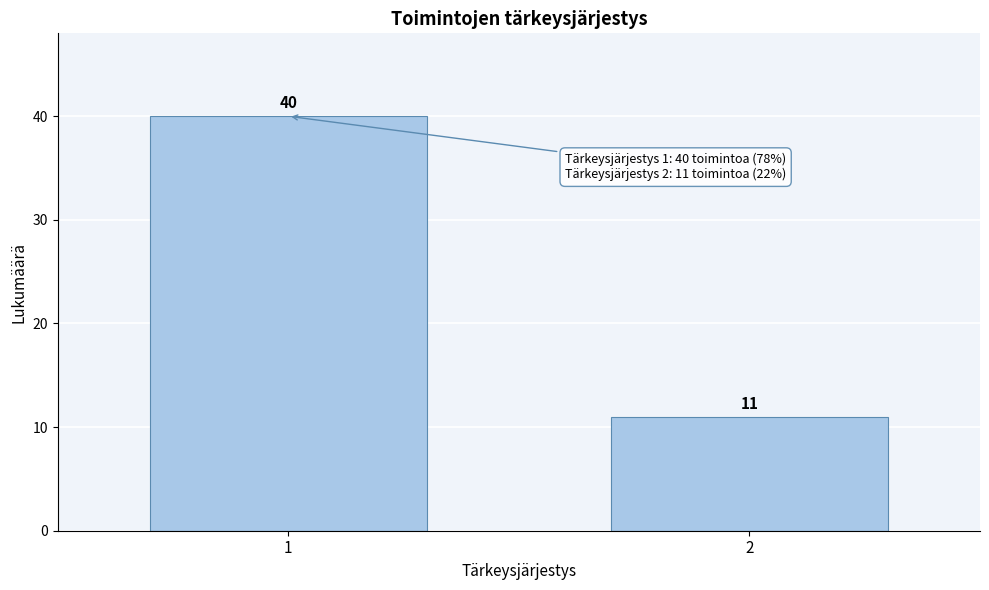

Reading left to right, transcribe all the data shown in this chart.

40	11